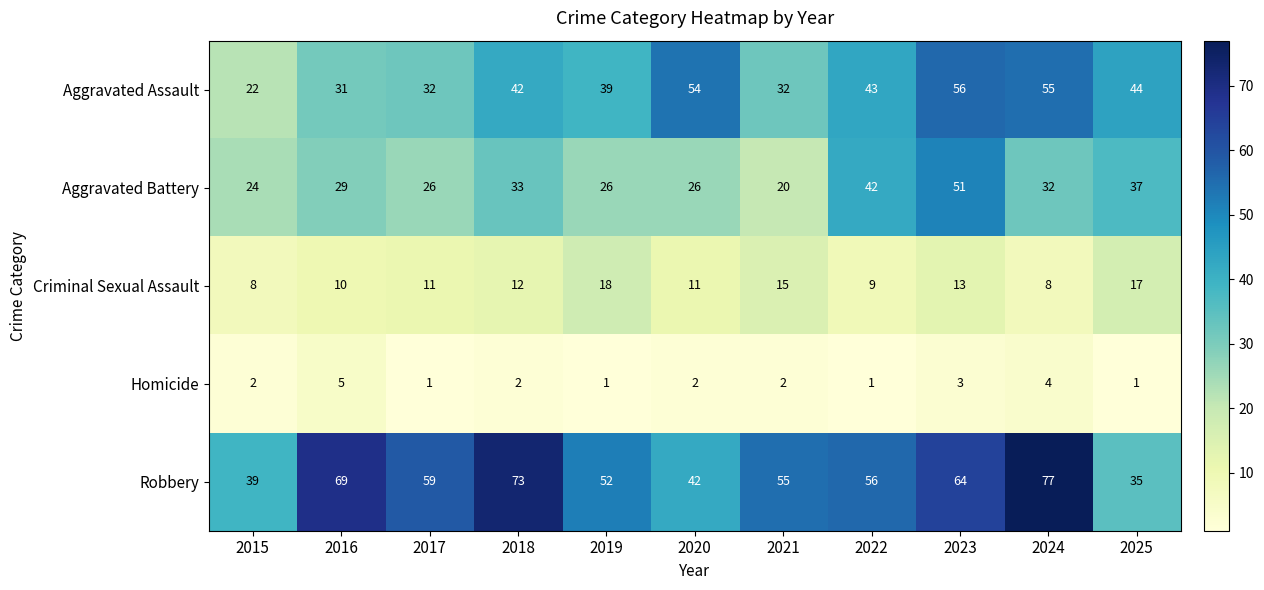

What is the total value across all series at 2023?

187